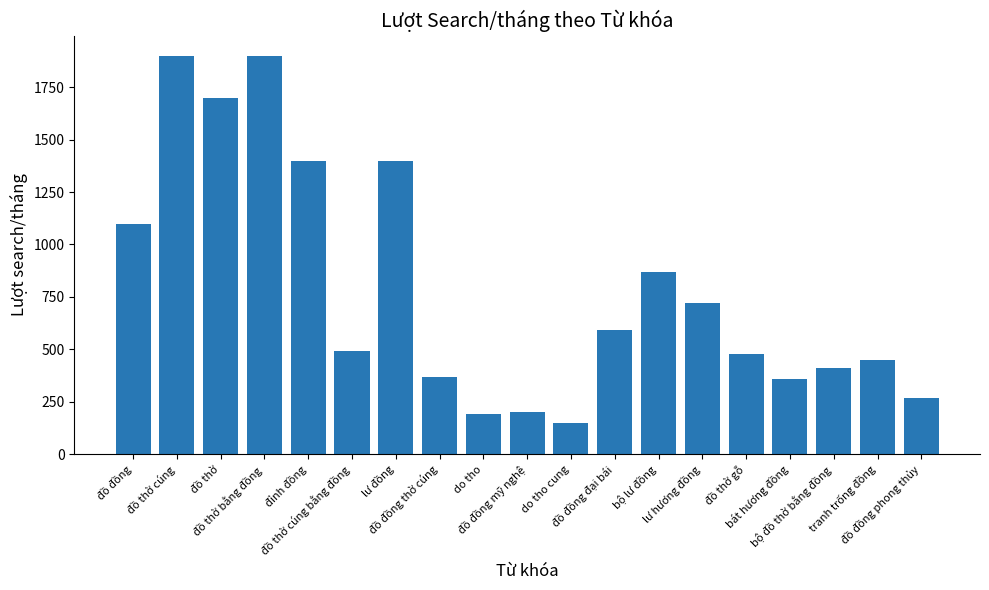

What is the maximum value shown in the chart?

1900